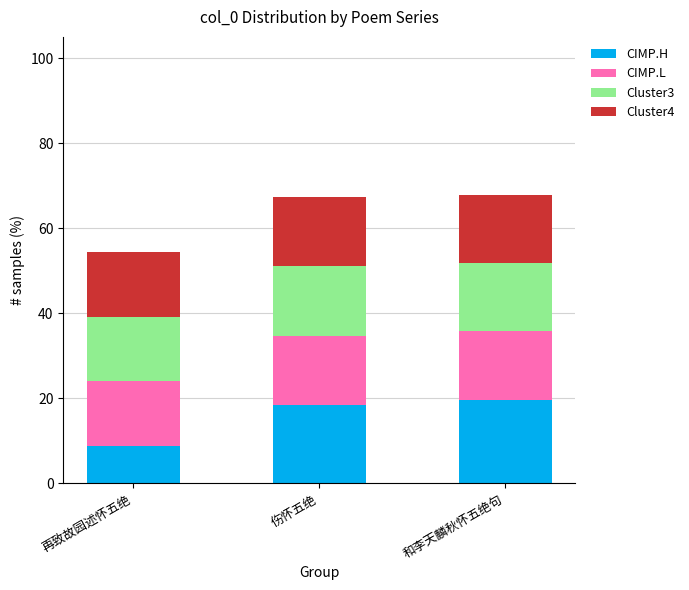

What is the total value across all series at 和李天麟秋怀五绝句?

67.9